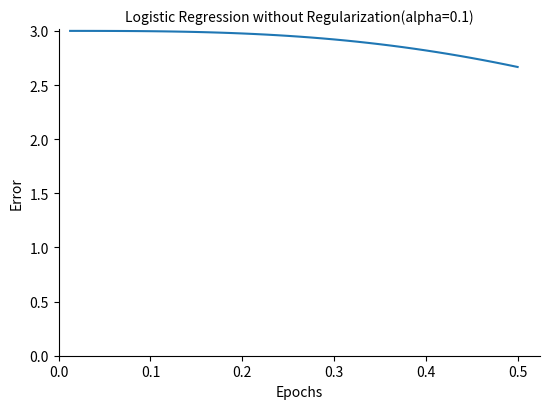

What is the difference between the maximum and minimum values?

0.3